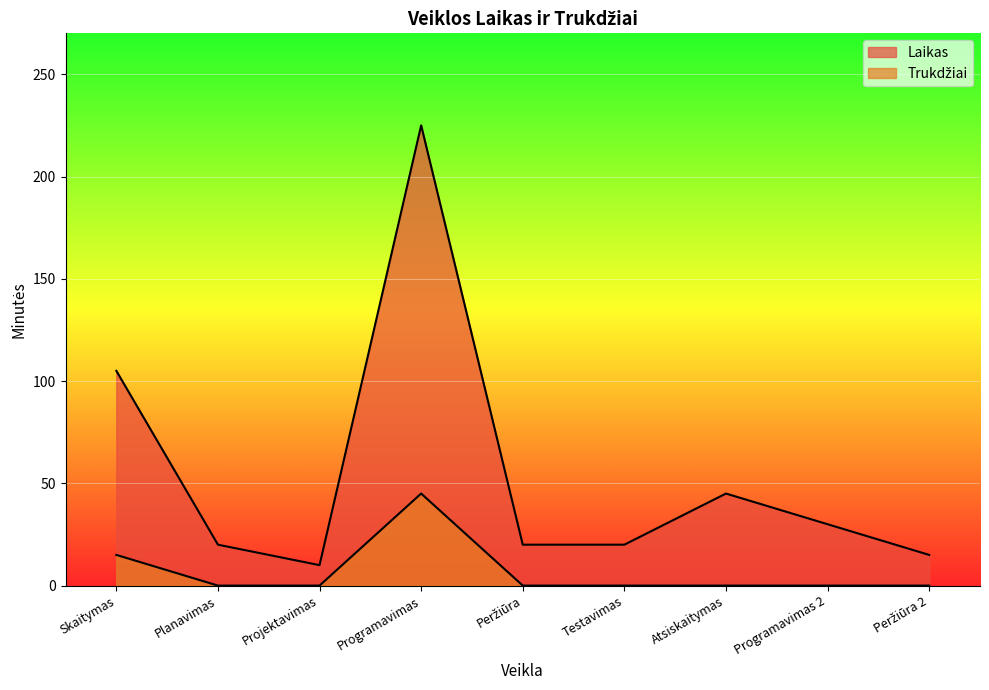

True or false: Trukdžiai has more than 2 interior local peaks.

False